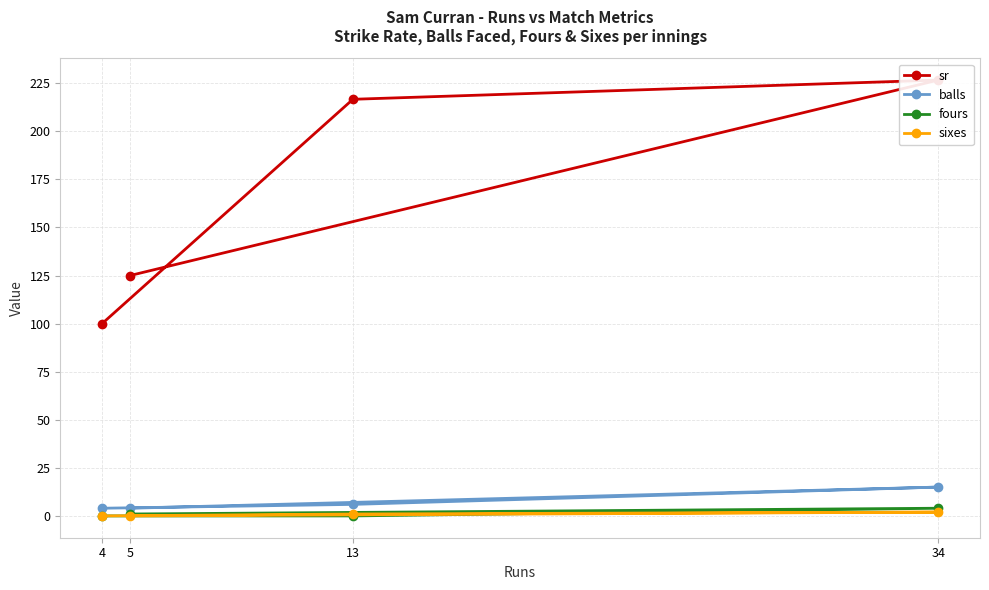

What is the sum of all sixes values?

3